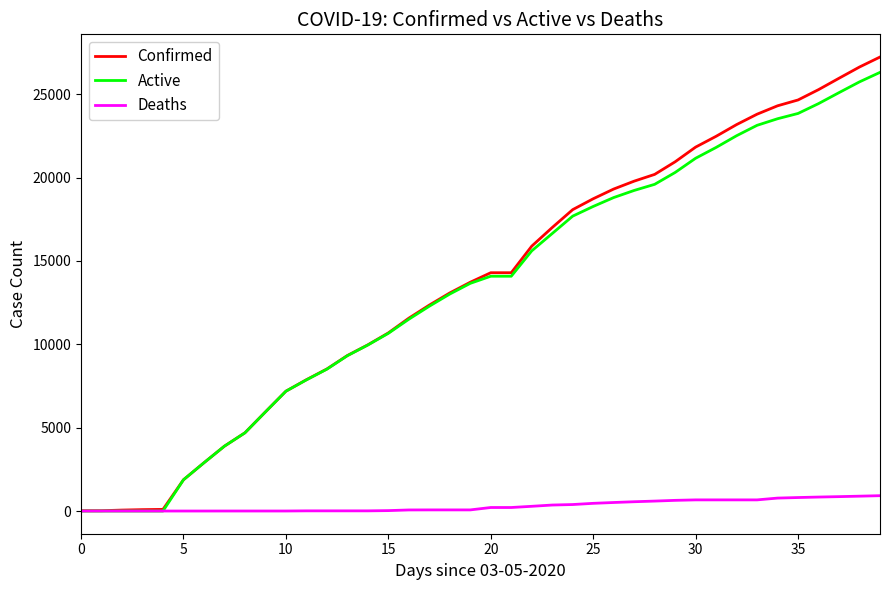

Reading left to right, what are all the values shown in this chart?

Confirmed: 18	19	57	83	98	1873	2894	3891	4691	5944	7187	7875	8519	9326	9967	10683	11567	12351	13081	13723	14294	14294	15887	17004	18077	18729	19313	19786	20191	20947	21828	22476	23179	23803	24306	24656	25276	25959	26633	27231
Active: 0	0	0	0	0	1873	2894	3890	4690	5943	7186	7865	8509	9316	9957	10658	11503	12284	13014	13656	14083	14083	15604	16645	17688	18268	18802	19229	19595	20307	21160	21808	22511	23135	23530	23847	24438	25096	25742	26311
Deaths: 0	0	0	0	0	0	0	1	1	1	1	10	10	10	10	25	64	67	67	67	211	211	283	359	389	461	511	557	596	640	668	668	668	668	776	809	838	863	891	920